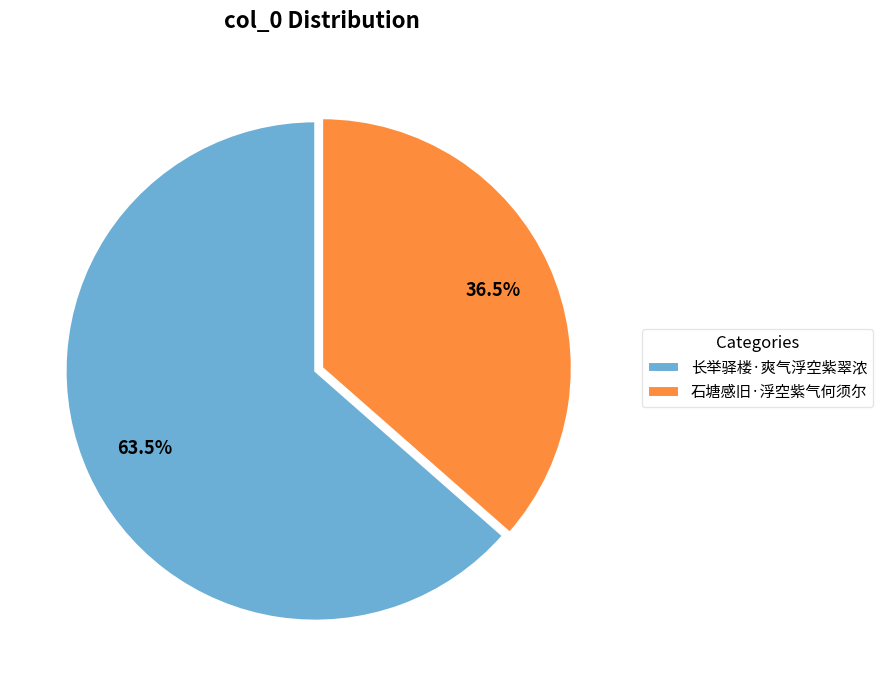

Rank the categories by value from lowest to highest.

石塘感旧·浮空紫气何须尔, 长举驿楼·爽气浮空紫翠浓